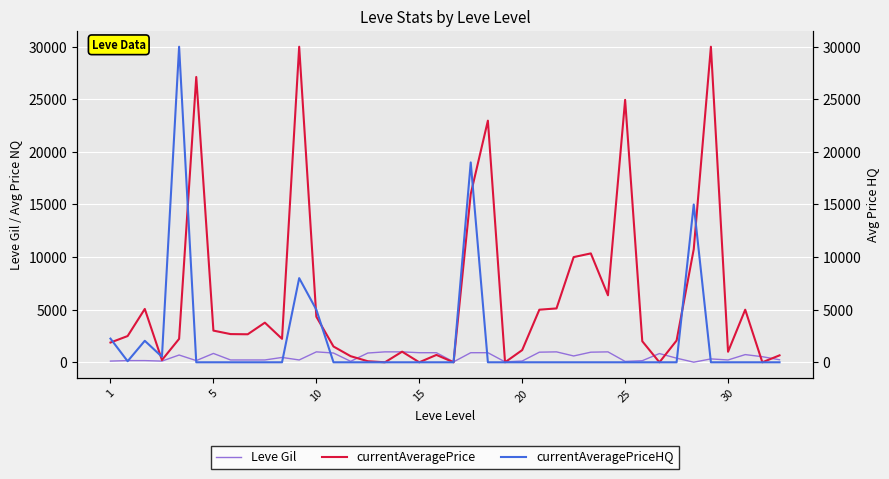

True or false: currentAveragePrice has more than 0 points higher than both neighbors.

True